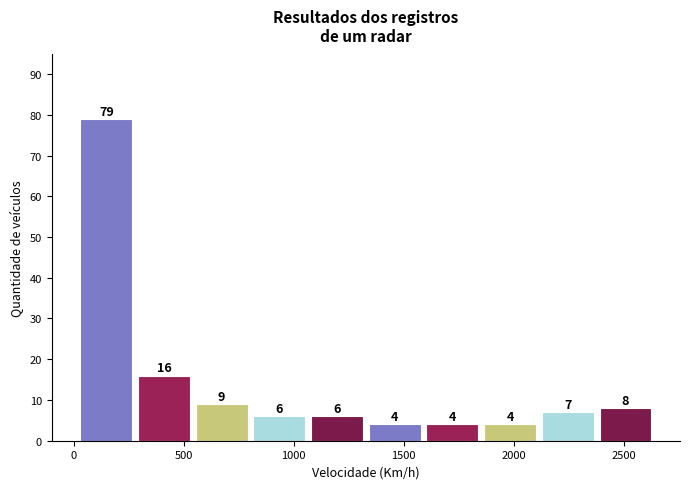

Reading left to right, list every bar in this chart as the range it spans on the x-axis followed by its height. The bar edges are not printed on the chart, so give them approximately, as read against the axis.

0 to 300: 79
300 to 550: 16
550 to 800: 9
800 to 1050: 6
1050 to 1350: 6
1350 to 1600: 4
1600 to 1850: 4
1850 to 2100: 4
2100 to 2400: 7
2400 to 2650: 8